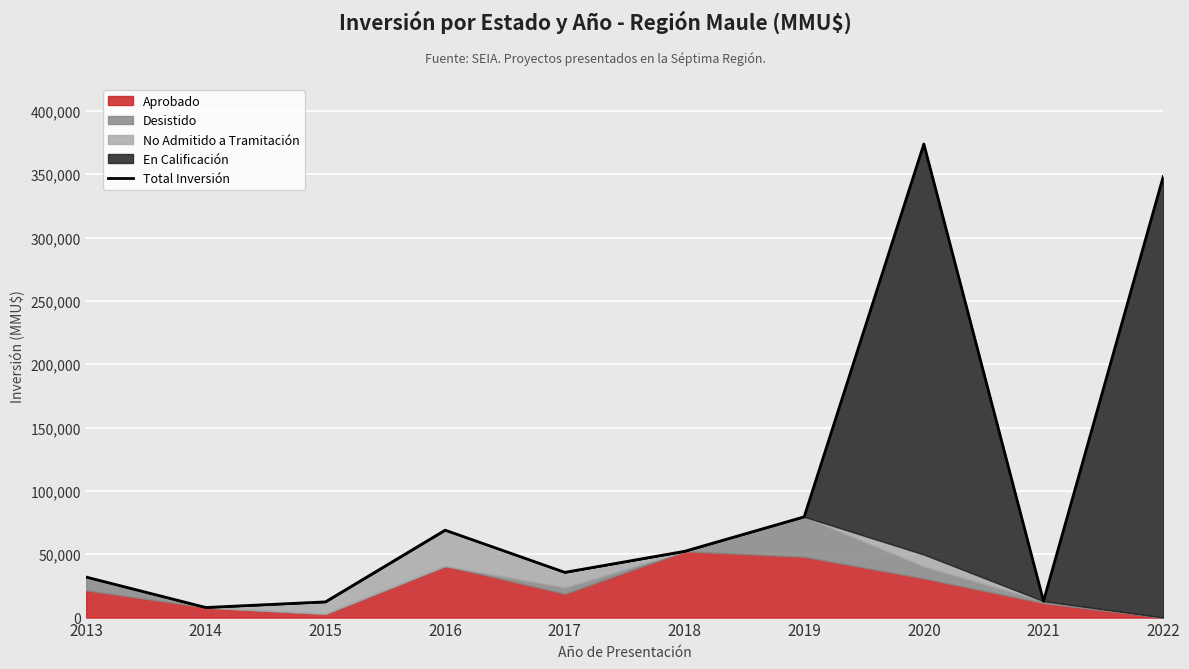

True or false: the data has more than 0 interior local peaks.

True